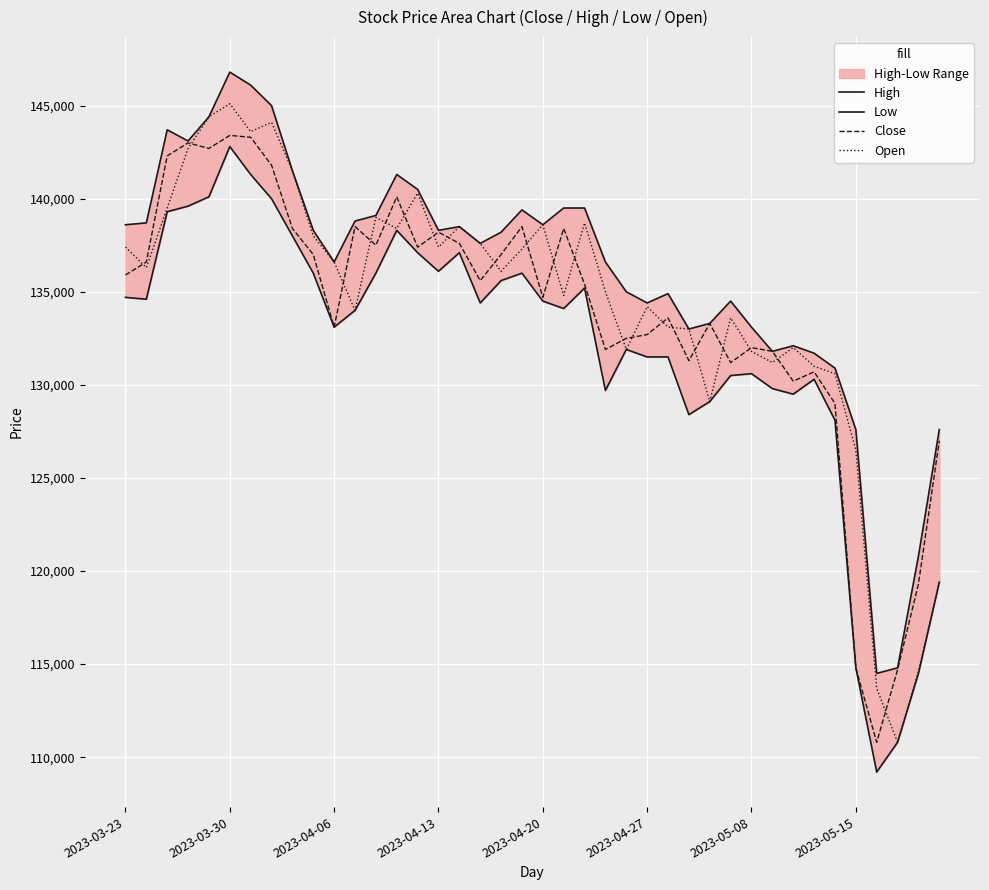

What is the lowest value of the Open series?

110800